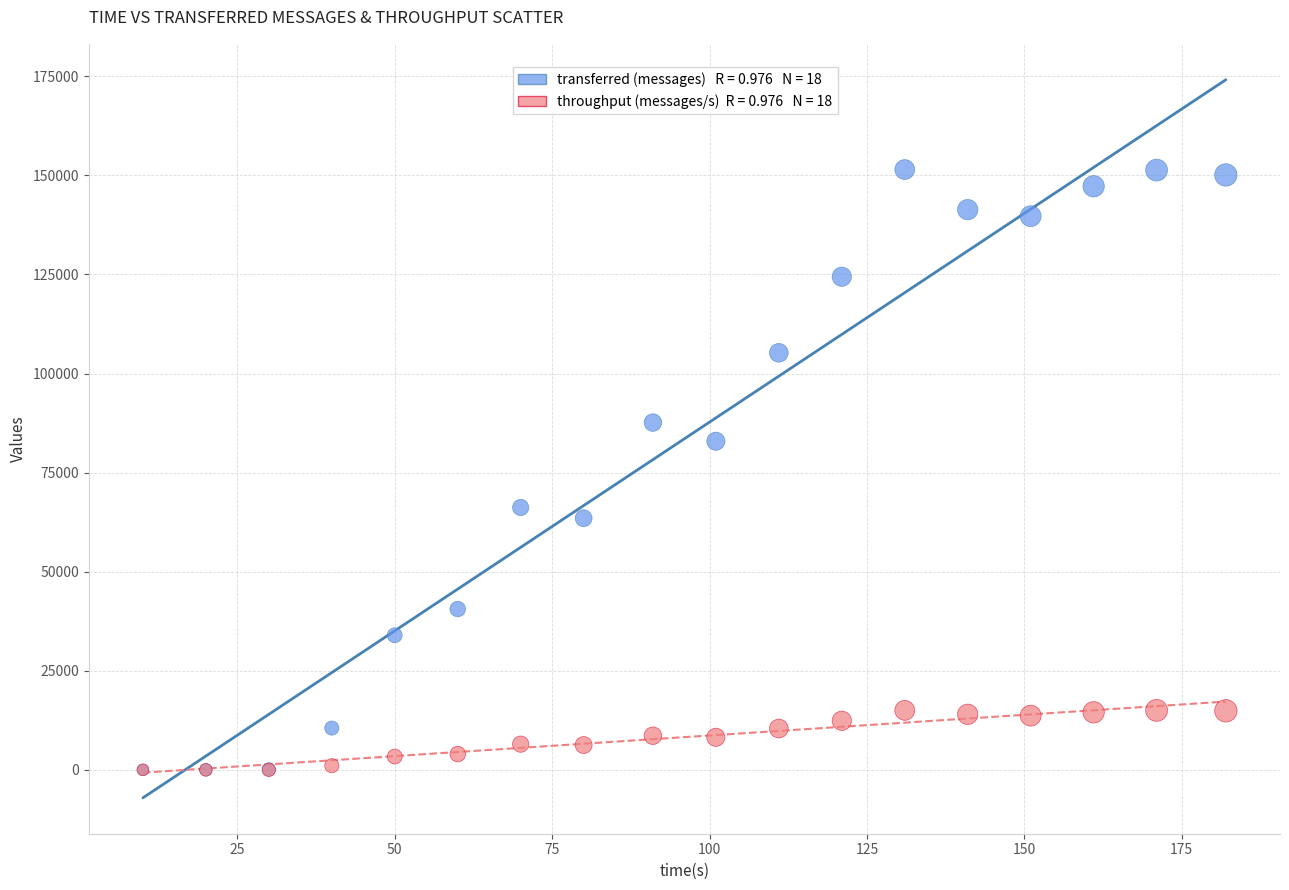

Across all series, what Y value is closest to 75730?

82920